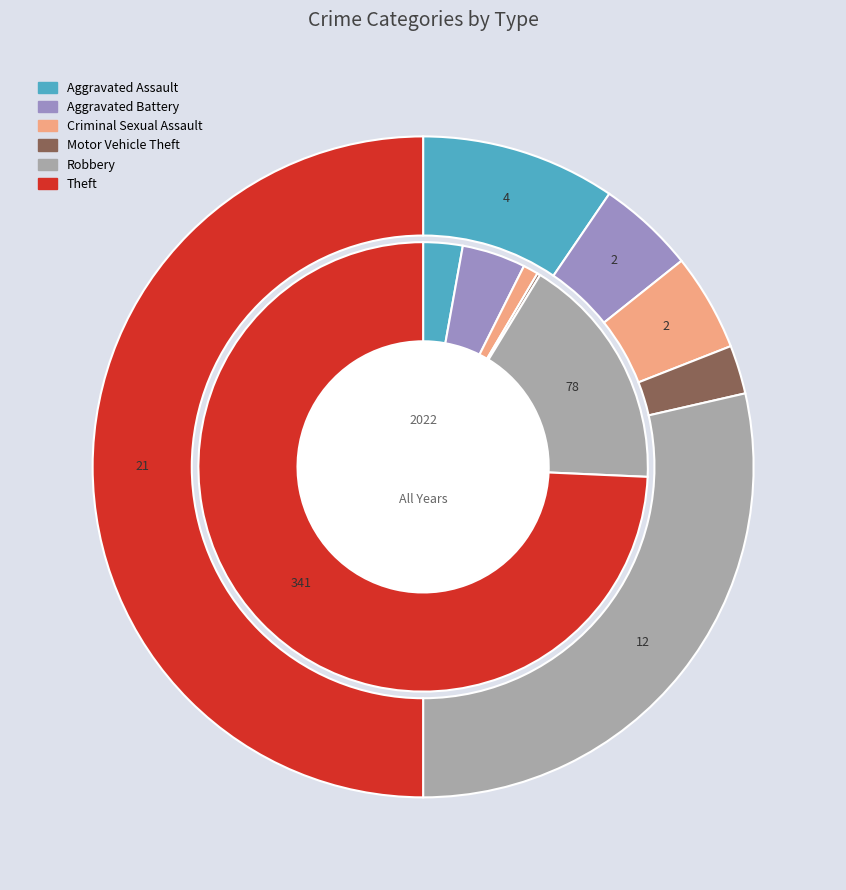

Rank the series by their average value, from lowest to highest.

values_2022, values_total